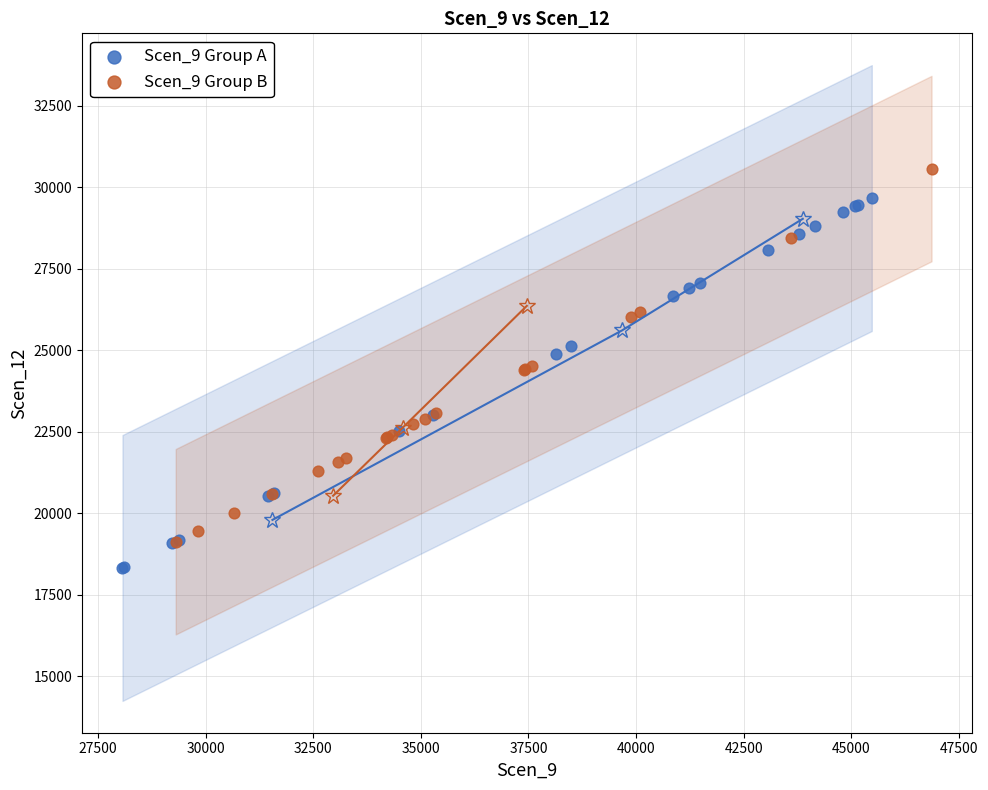

Which series reaches the maximum Y coordinate?

Scen_9 Group B